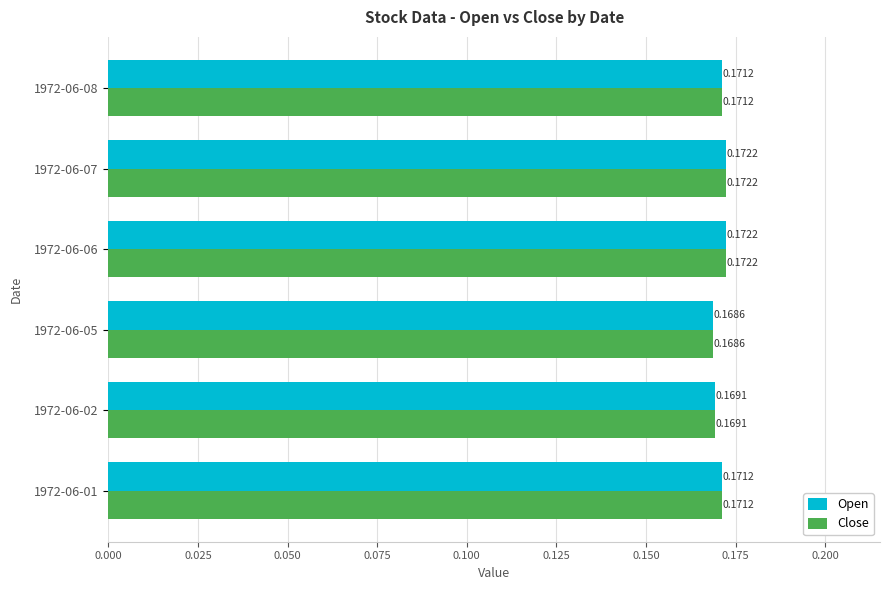

What is the sum of the Open values at 1972-06-02 and 1972-06-08?

0.3